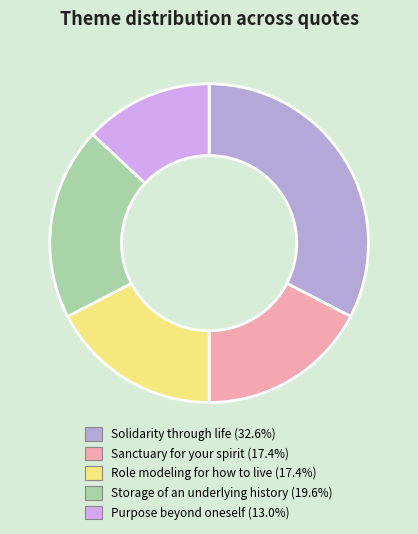

How many slices are in this pie chart?

5